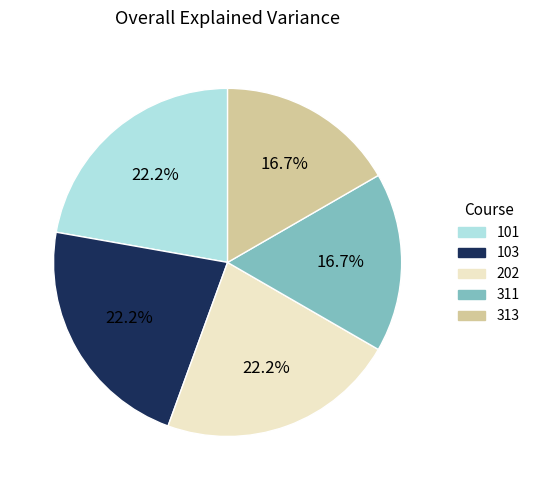

What percentage is the 103 slice, to the nearest percent?

22%